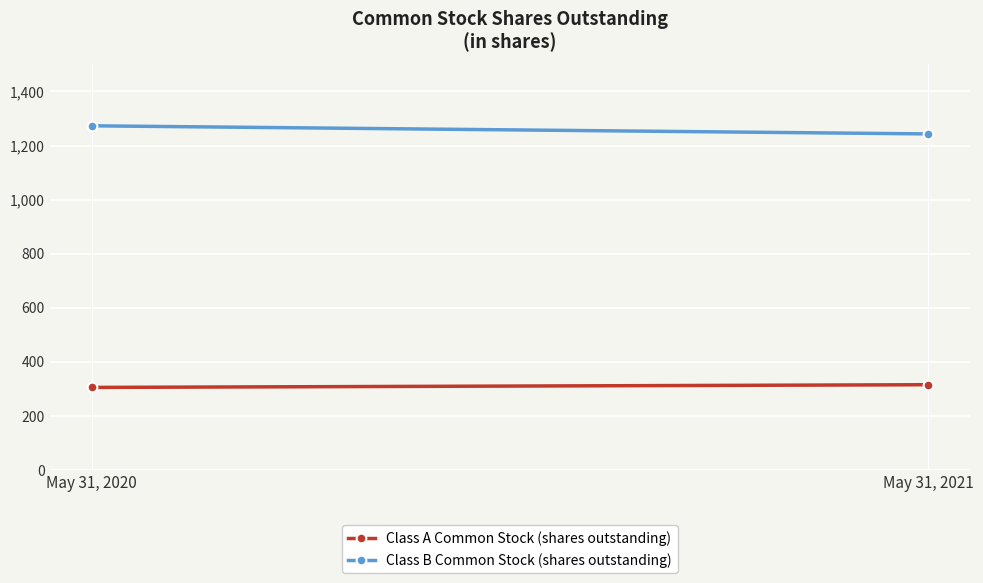

The Class B Common Stock (shares outstanding) series shows 1273 at May 31, 2020. True or false?

True